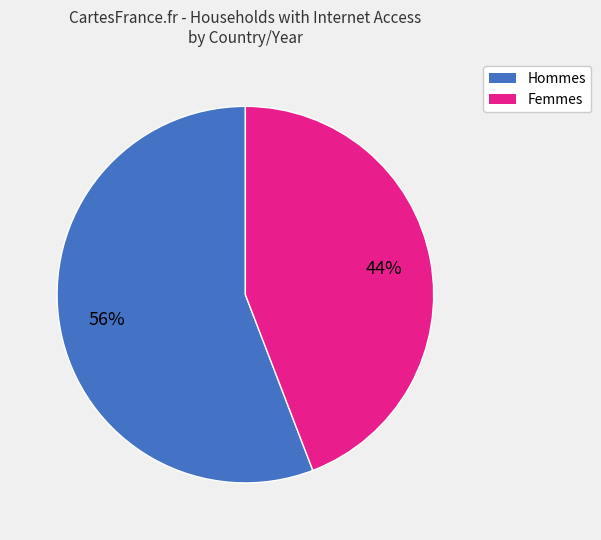

To the nearest percent, what is the average slice percentage?

50%